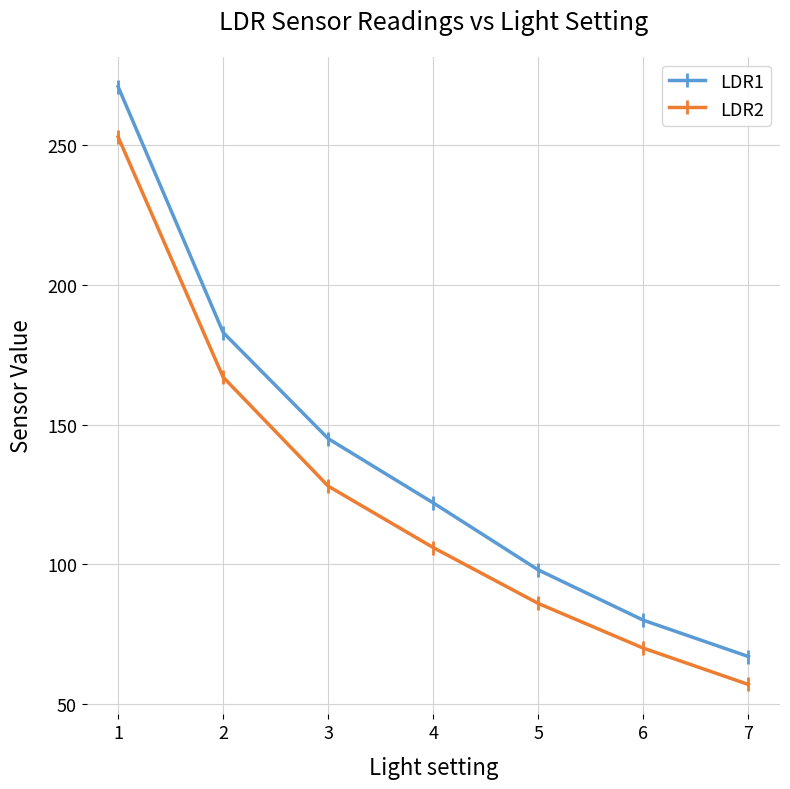

What is the difference between the maximum and minimum values in the LDR1 series?

204